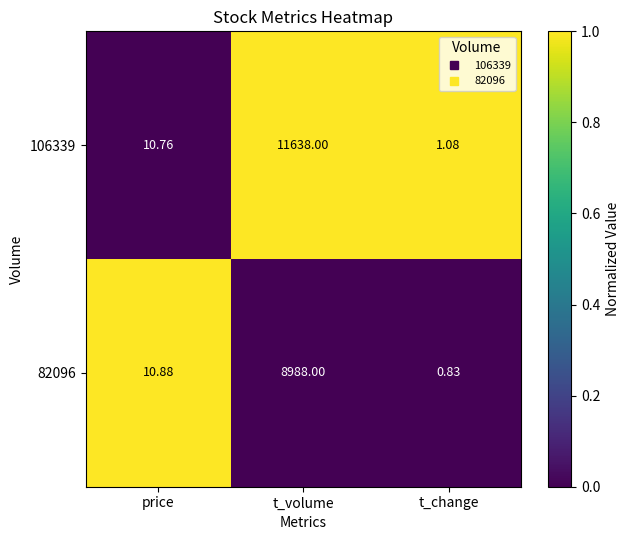

How many categories are shown in the chart?

3